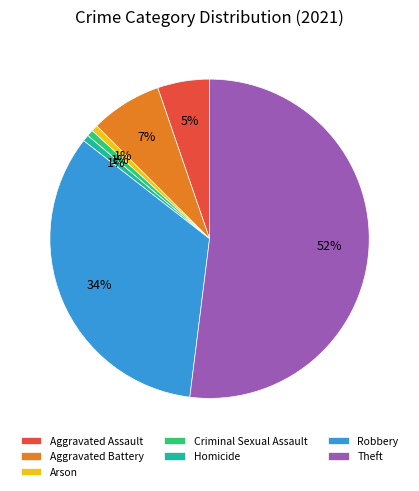

To the nearest percent, what percentage of the pie is Robbery?

34%